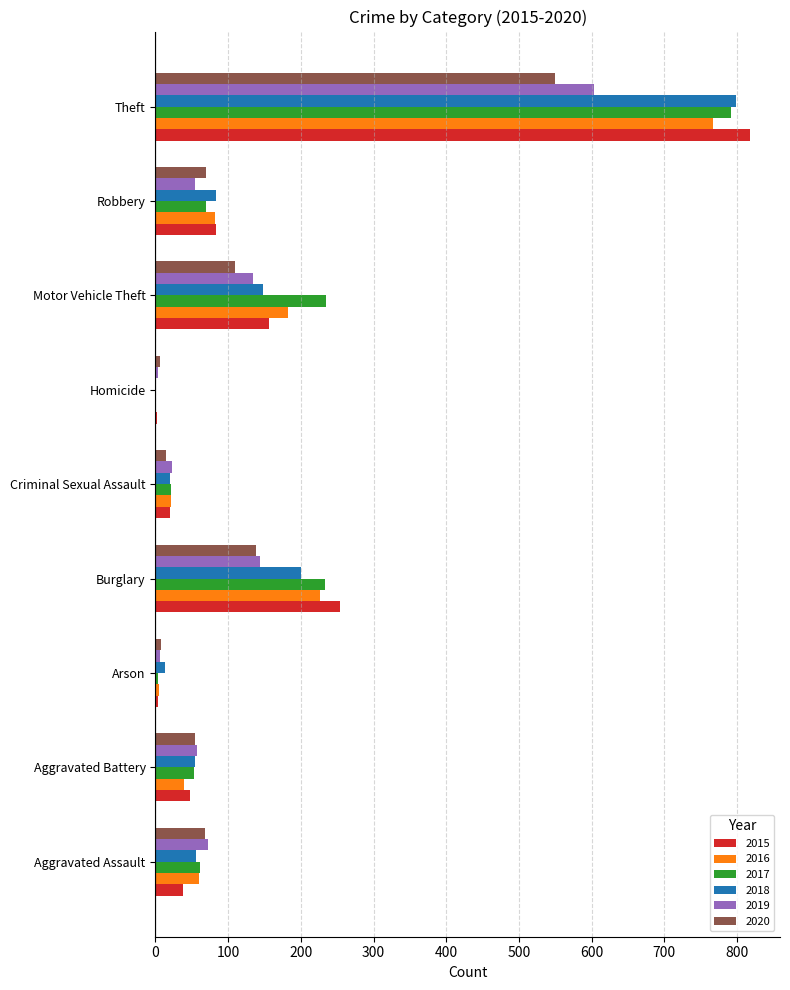

What is the maximum value shown in the chart?

818